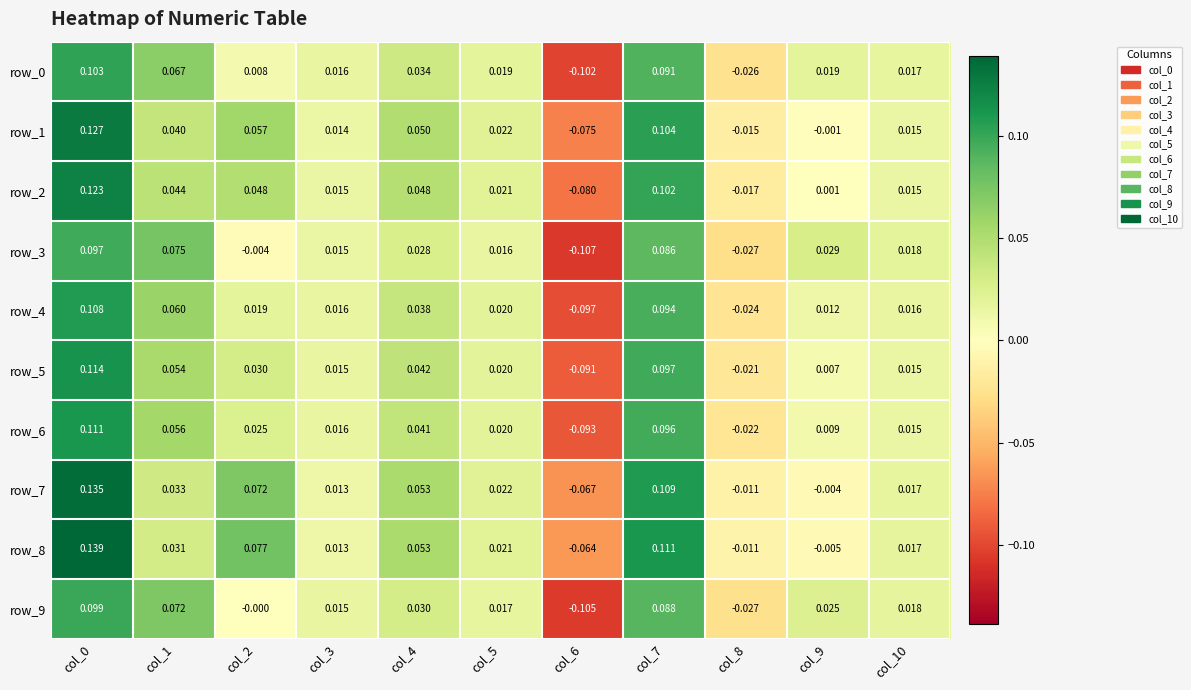

How many distinct data groups are displayed?

10